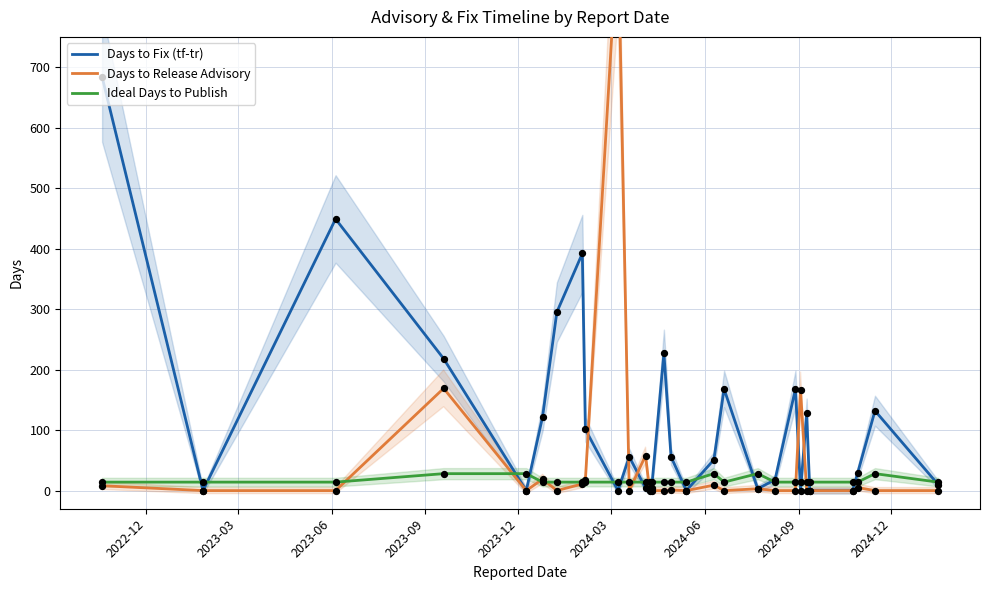

Which series reaches the maximum Y coordinate?

Days to Release Advisory